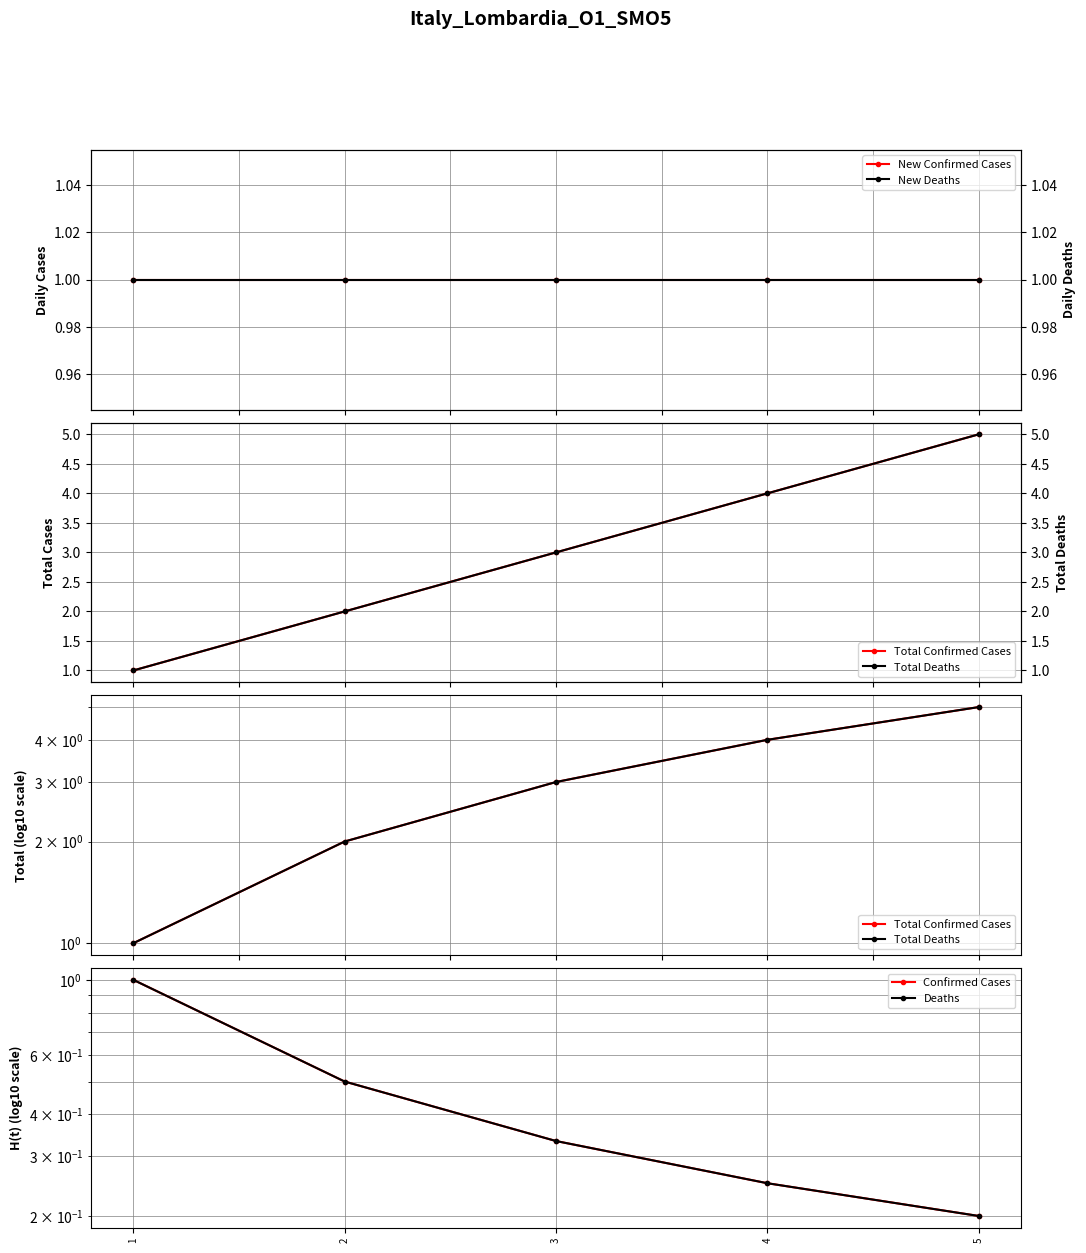

How many lines are shown in the chart?

6